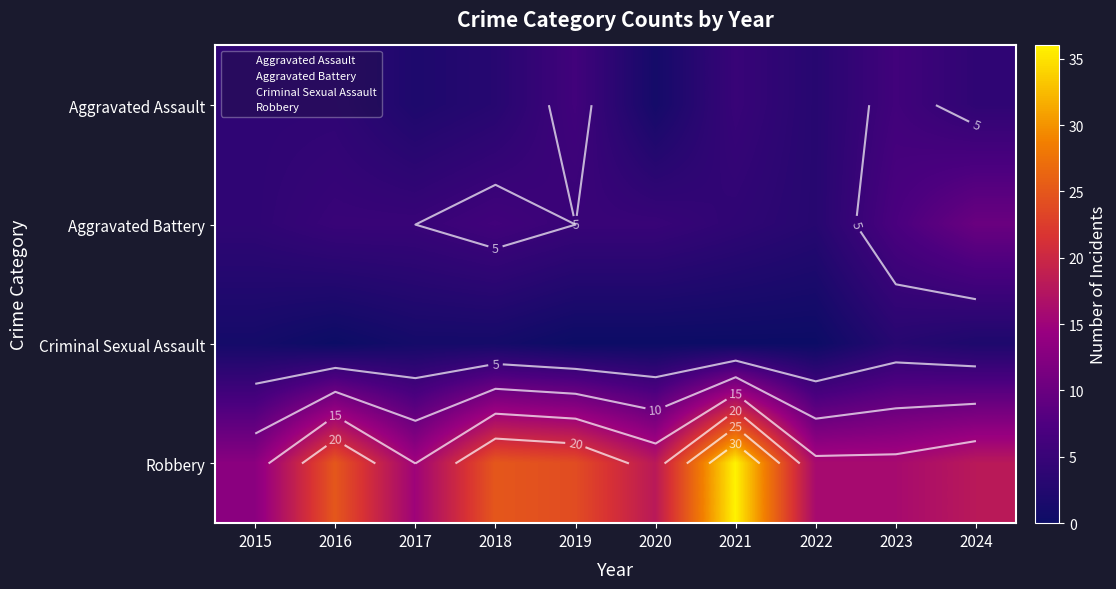

True or false: Criminal Sexual Assault has a value of 2 at 2015.

True